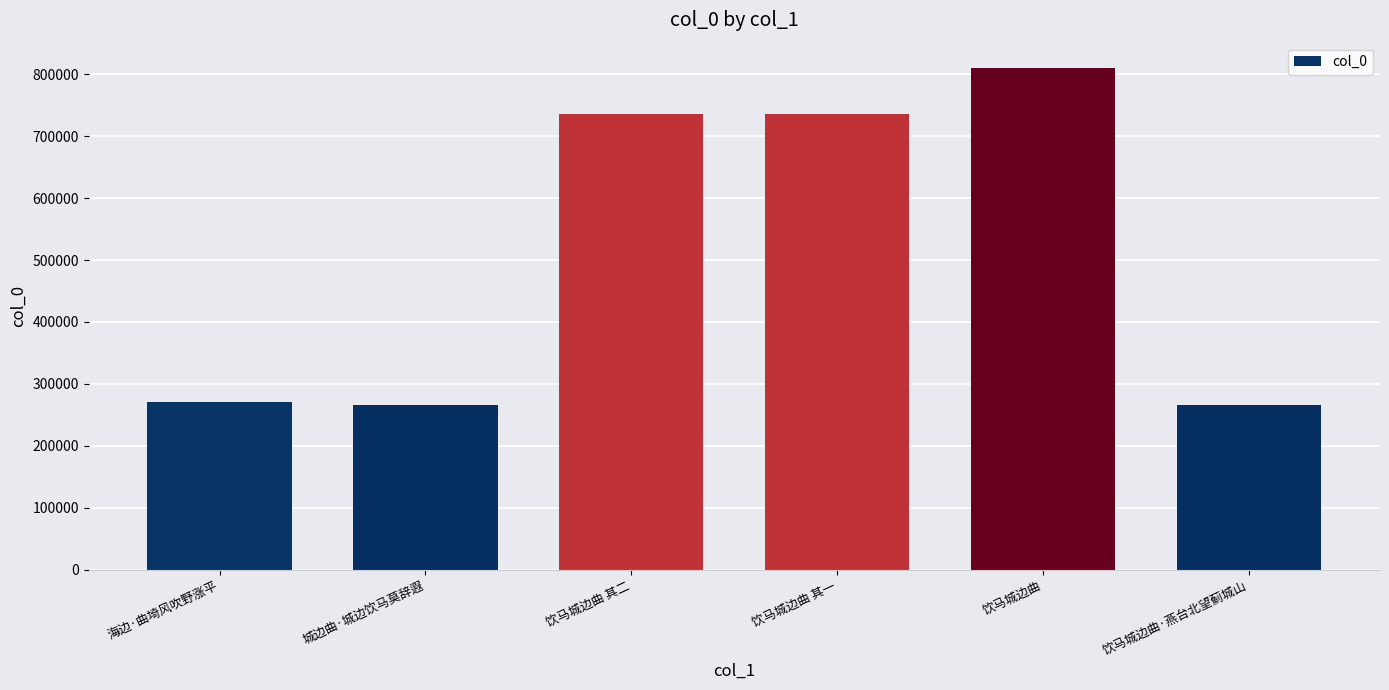

What value does the data have at 海边·曲埼风吹野涨平, to the nearest 100?

270500